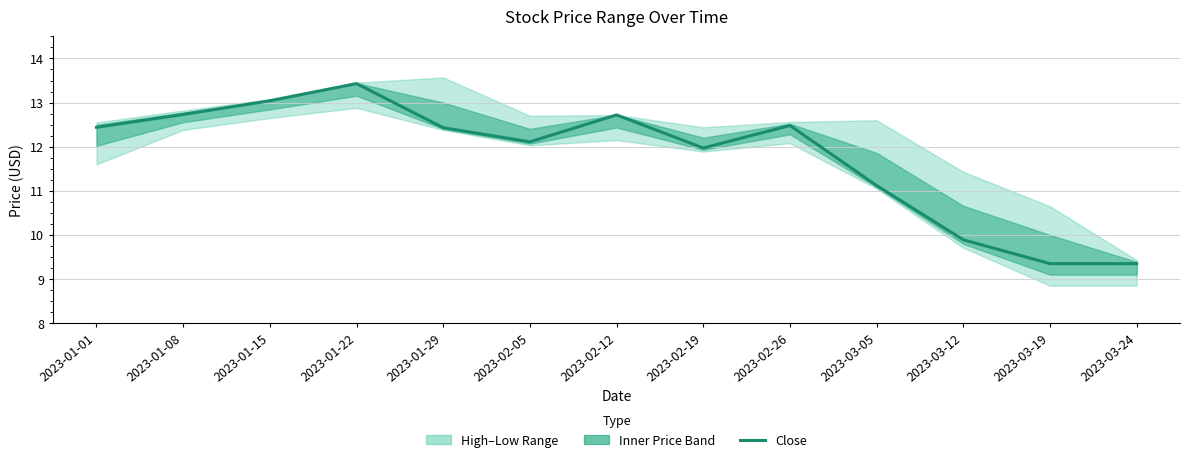

What is the minimum value shown in the chart?

9.3